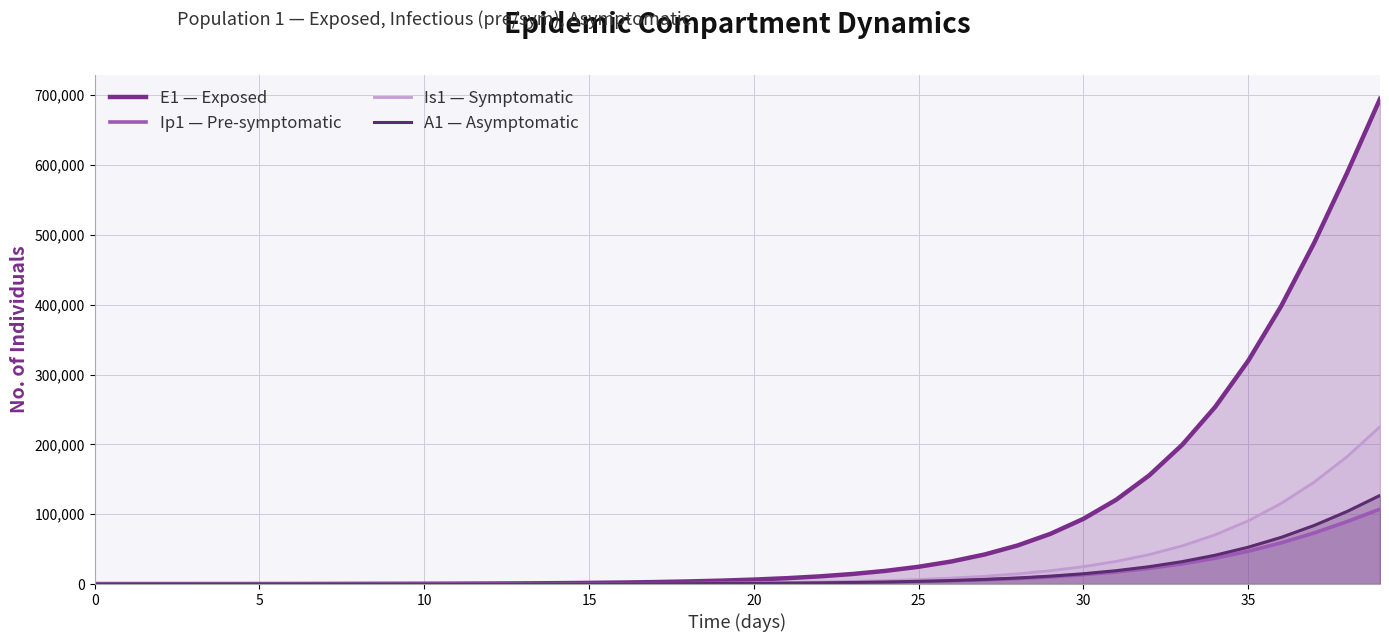

True or false: Is1 — Symptomatic has a value of 32480.5 at 31.

True